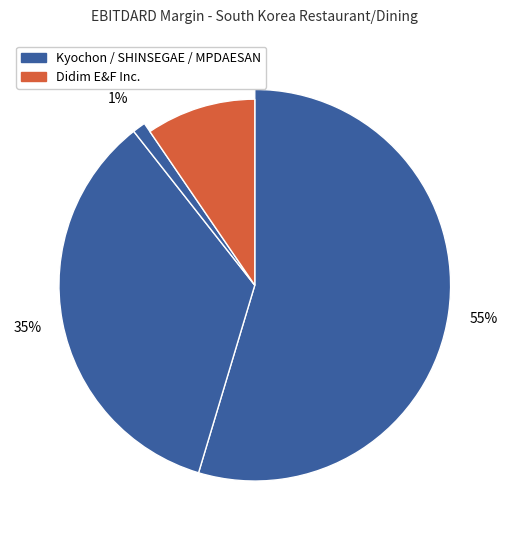

The Didim E&F Inc. slice represents 24% of the pie. True or false?

False